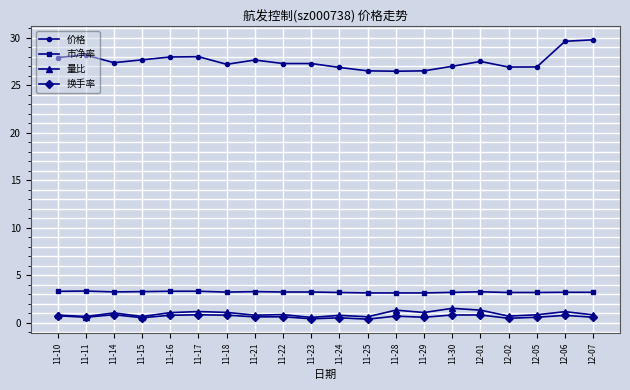

The value of 市净率 at 11-16 is 2.0. True or false?

False